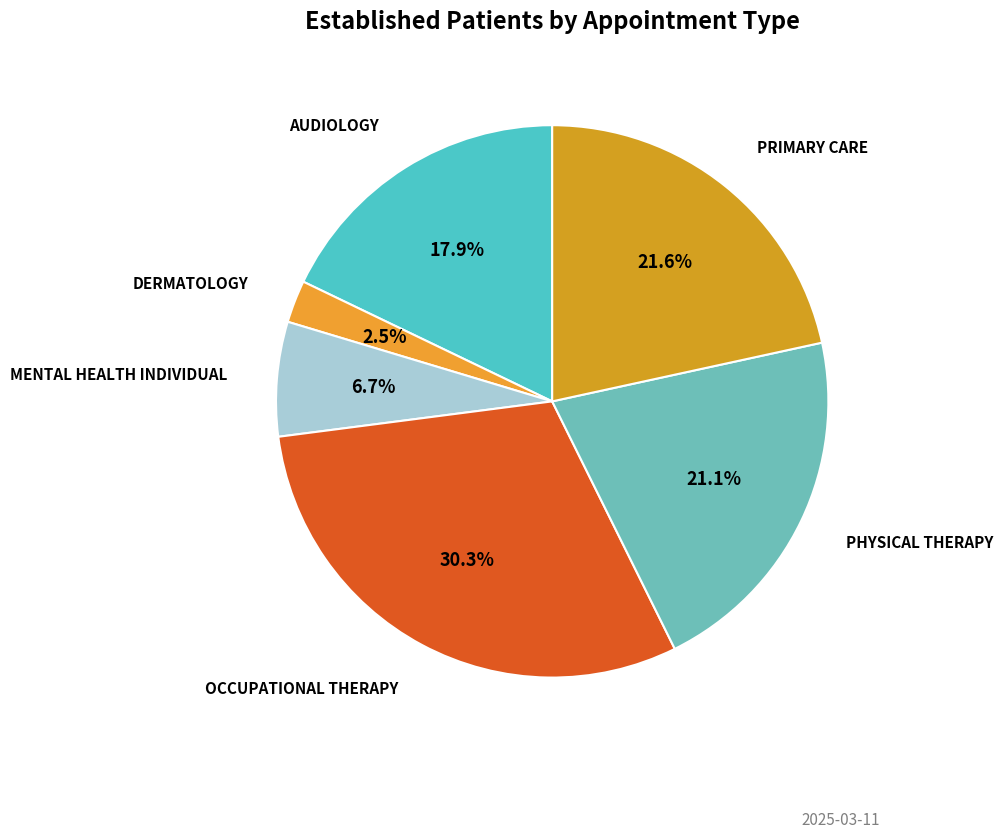

To the nearest percent, what is the difference between the largest and smallest slice percentages?

28%